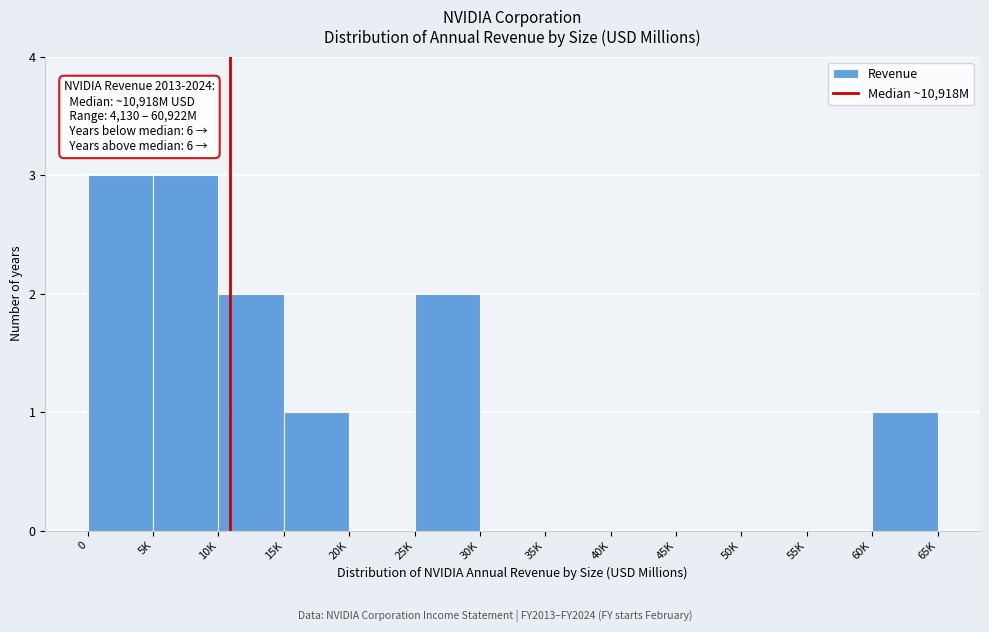

Reading right to left, list all the values displayed in this chart.

60K=1	55K=0	50K=0	45K=0	40K=0	35K=0	30K=0	25K=2	20K=0	15K=1	10K=2	5K=3	0=3